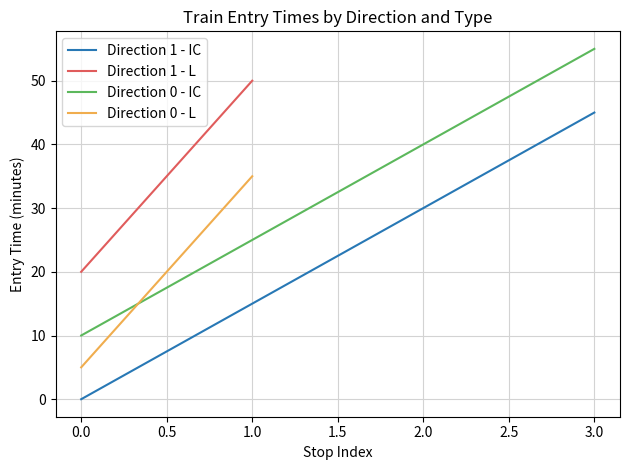

Which category has the highest value in the Direction 1 - IC series?

3.0